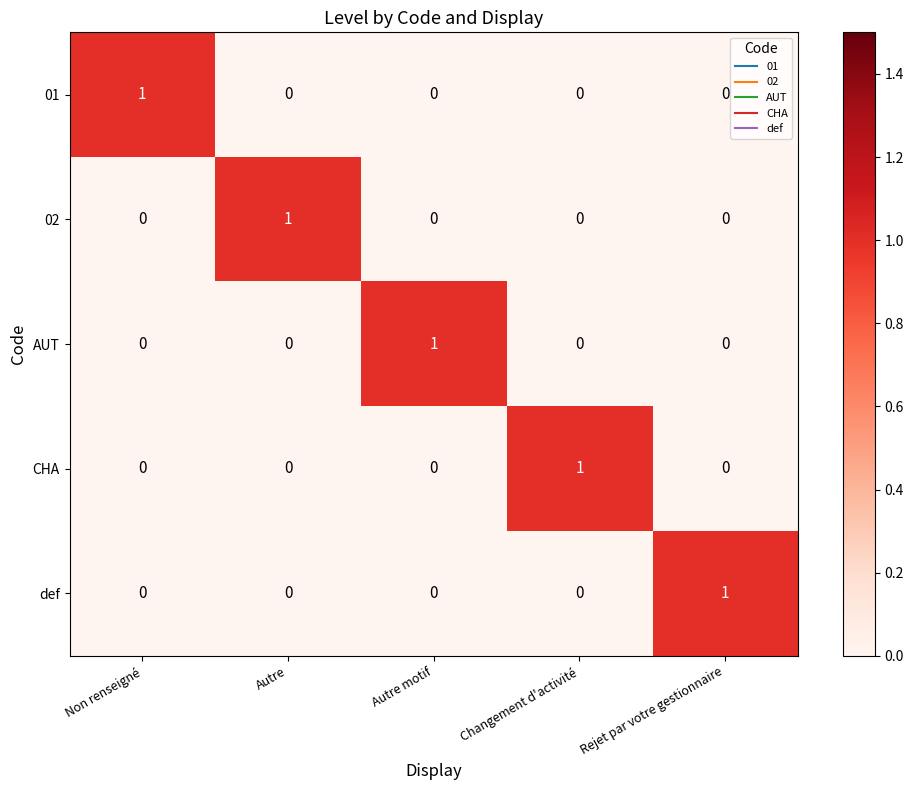

At how many categories does at least one series exceed 0?

5